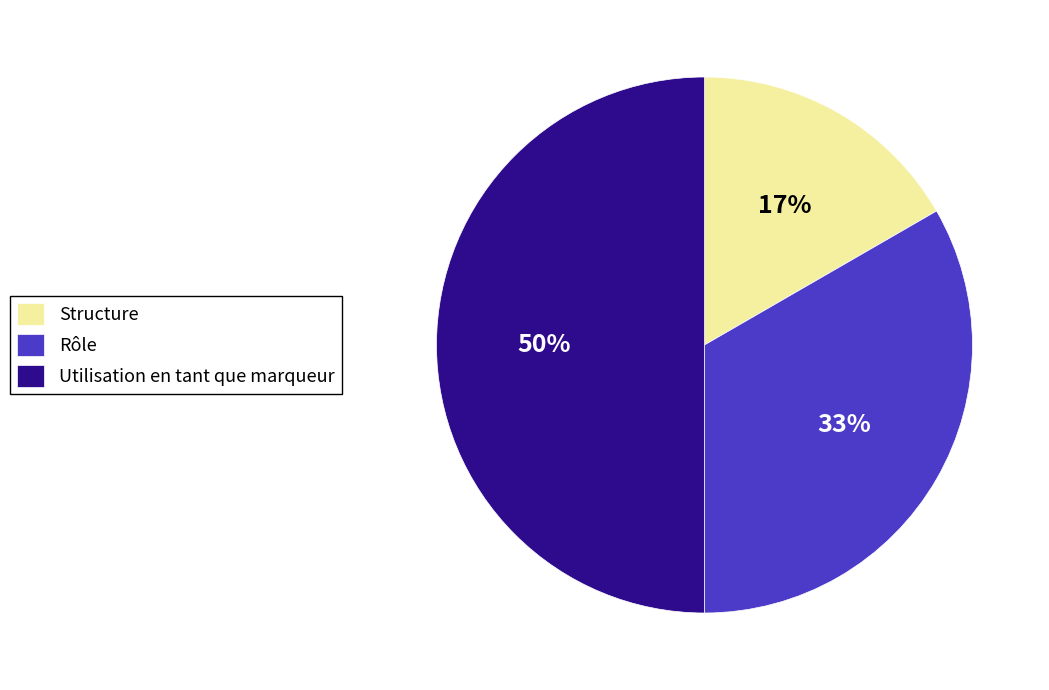

To the nearest percent, what portion does Utilisation en tant que marqueur represent?

50%